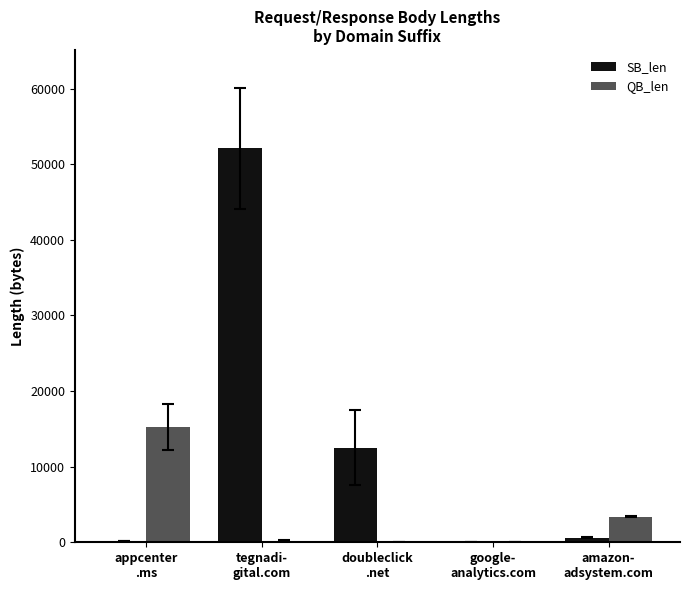

Where is QB_len nearest to the value 7612?

amazon-
adsystem.com